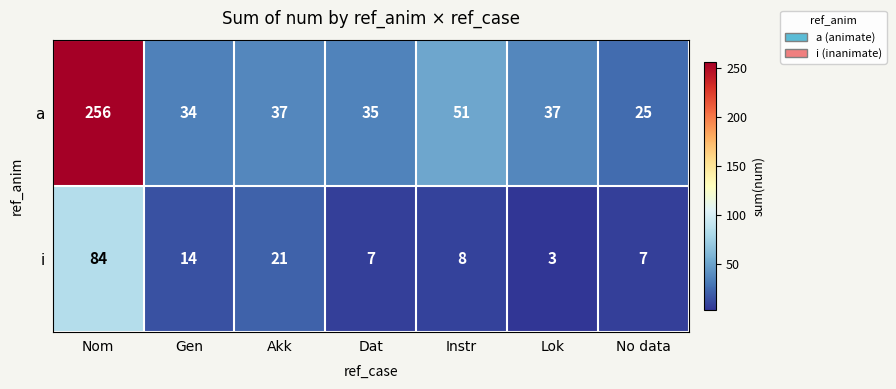

What is the sum of the a values at Lok and No data?

62